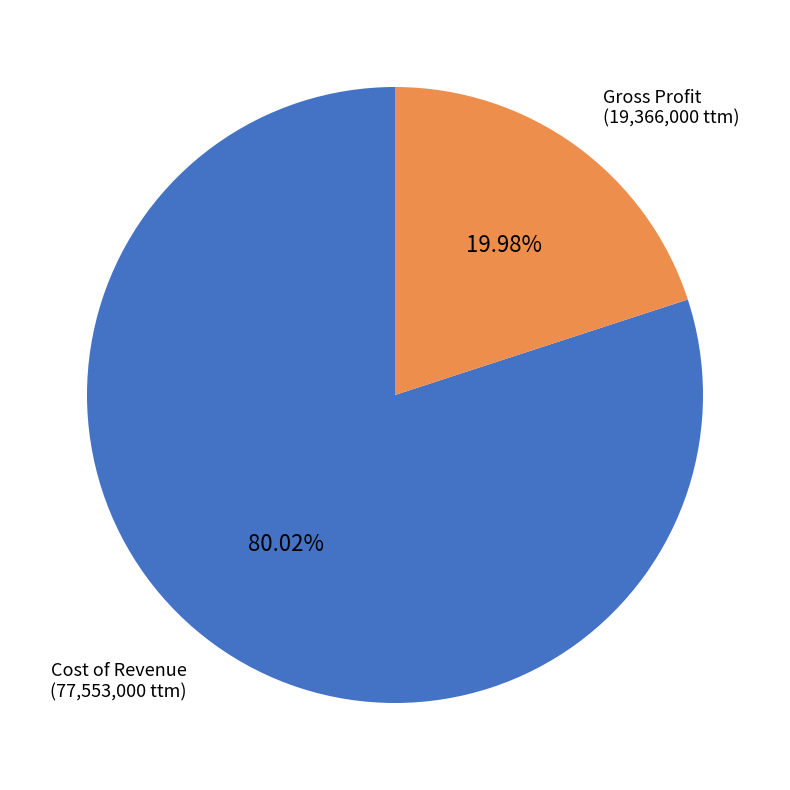

Count the number of slices in the pie.

2